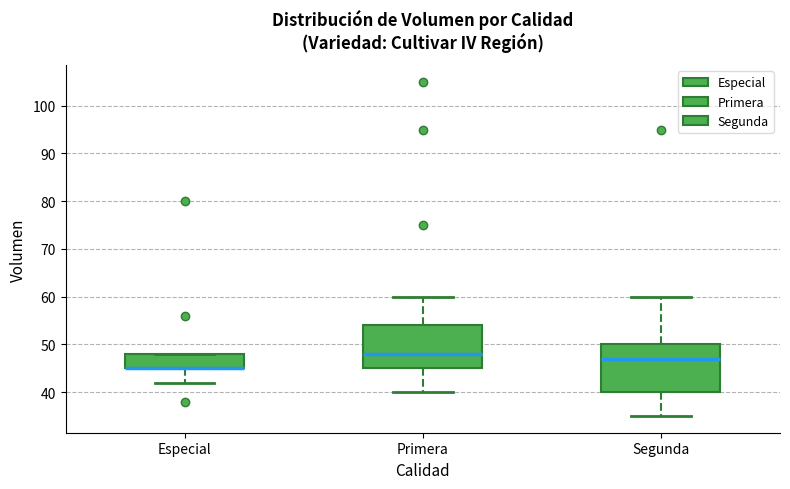

Where is the lower edge of the box for Especial on the y-axis? The values are not printed on the chart, so give them approximately, as read against the axis.

45